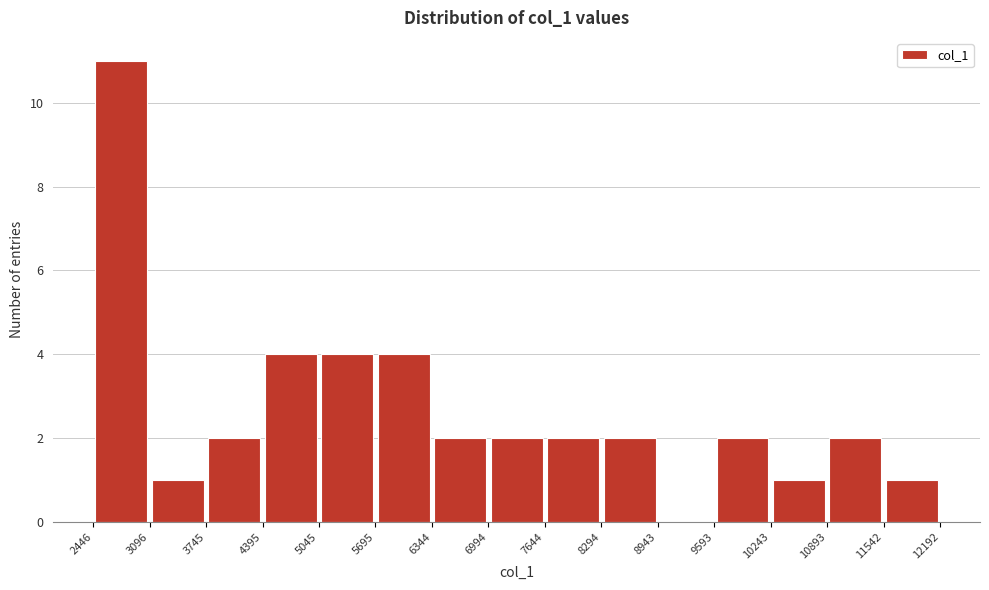

Reading left to right, list every bar in this chart as the range it spans on the x-axis followed by its height. The values are not printed on the chart, so give them approximately, as read against the axis.

2446 to 3096: 11
3096 to 3745: 1
3745 to 4395: 2
4395 to 5045: 4
5045 to 5695: 4
5695 to 6344: 4
6344 to 6994: 2
6994 to 7644: 2
7644 to 8294: 2
8294 to 8943: 2
8943 to 9593: 0
9593 to 10243: 2
10243 to 10893: 1
10893 to 11542: 2
11542 to 12192: 1